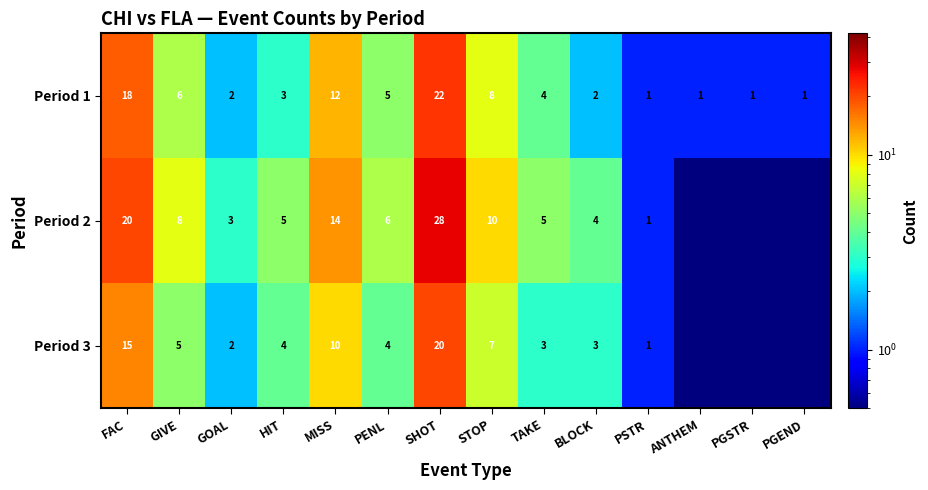

How many distinct data groups are displayed?

3